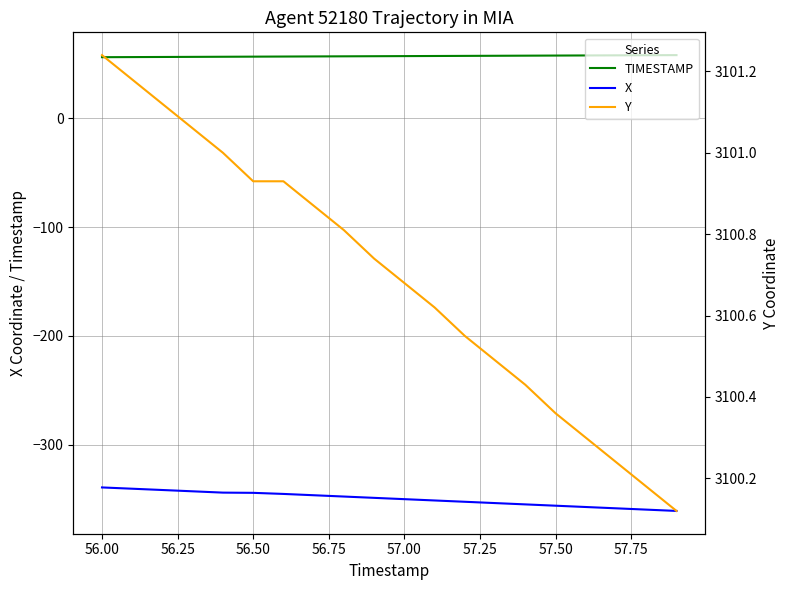

Is it true that TIMESTAMP equals 33.8 at 57.00?

False